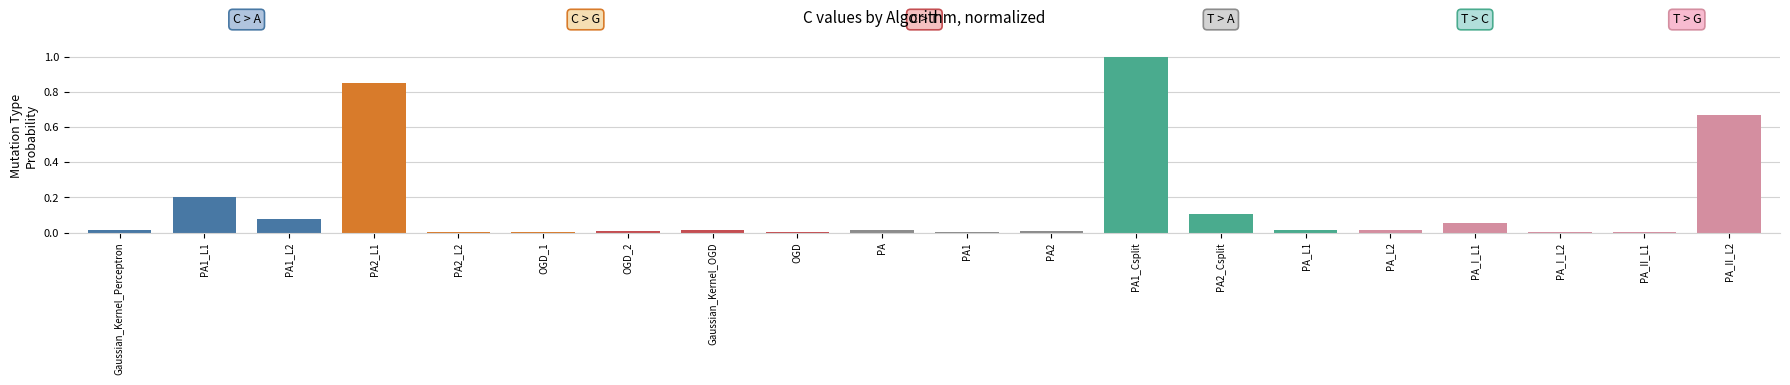

The chart shows a value of 0.0 at PA2_L2. True or false?

True